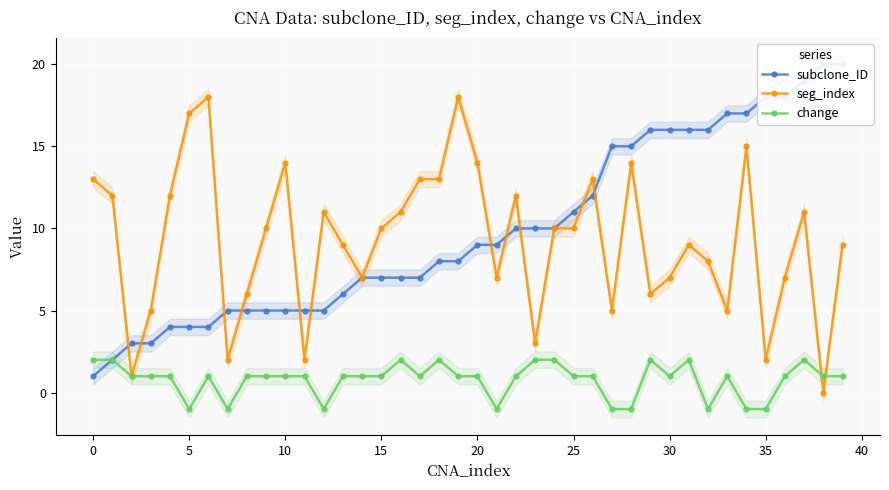

Is the value of subclone_ID at 26 greater than the value of change at 22?

Yes